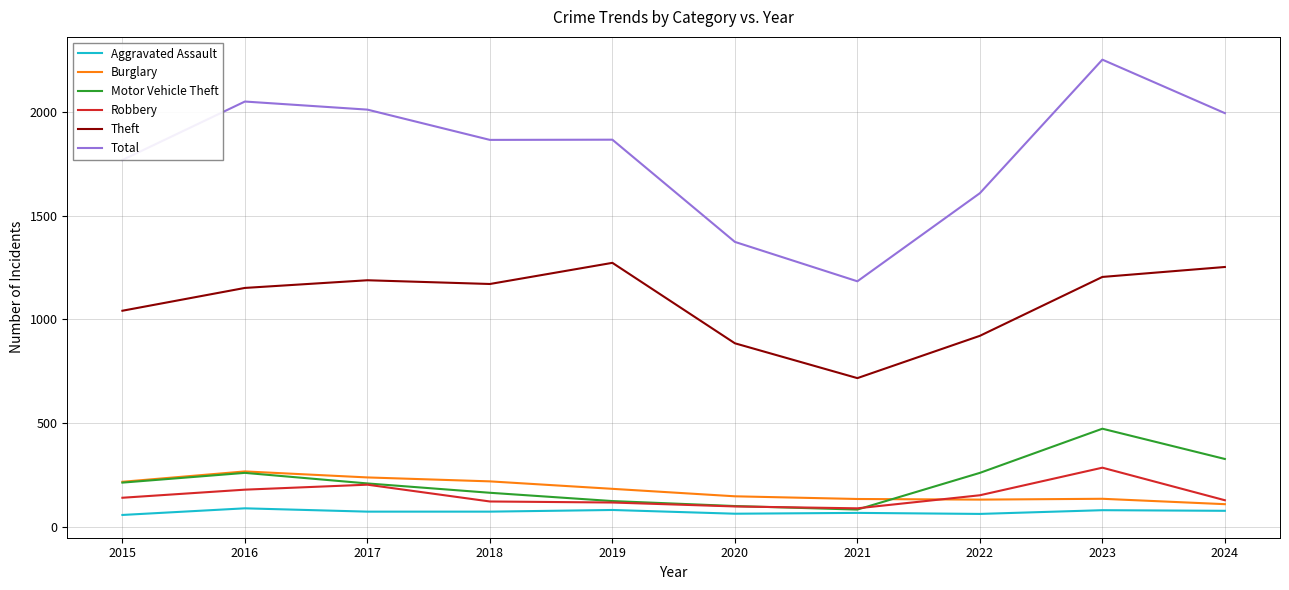

What is the minimum value for Aggravated Assault?

56